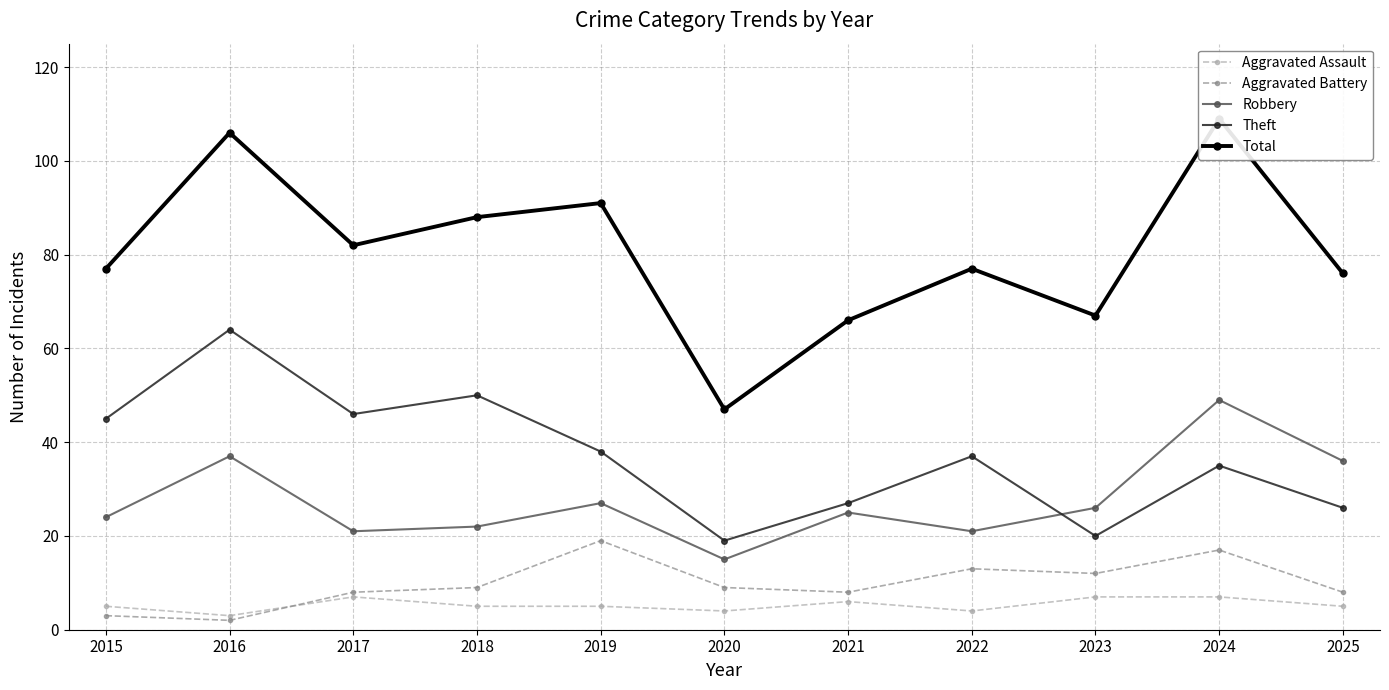

Which series has the widest spread of values?

Total